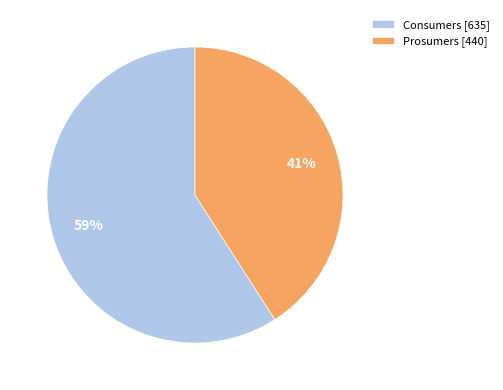

How many slices are in this pie chart?

2